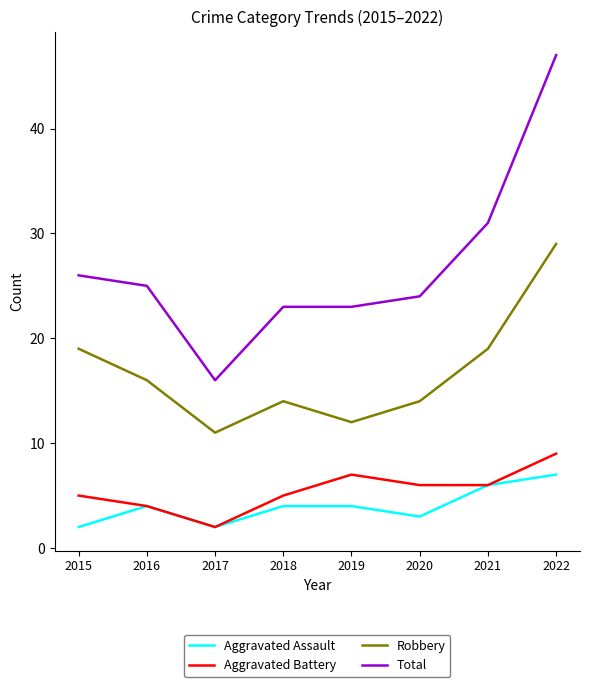

Which series has the widest spread of values?

Total